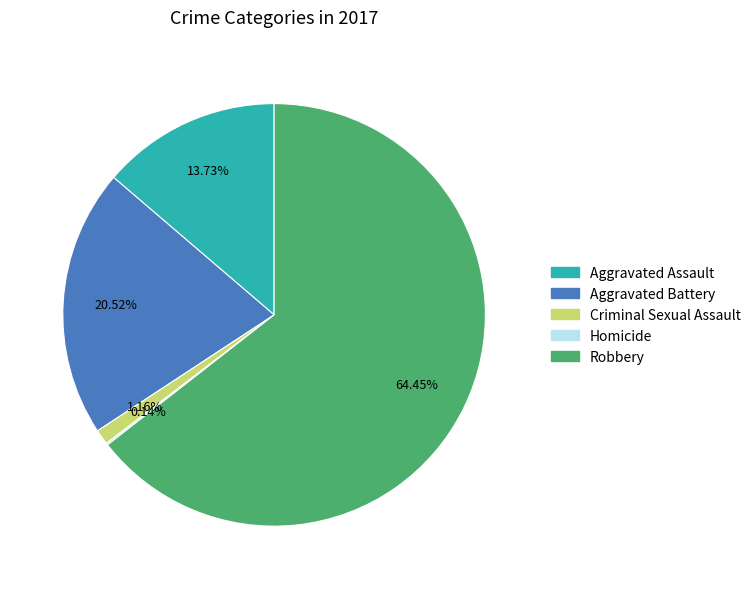

To the nearest percent, what is the combined percentage of Aggravated Battery and Aggravated Assault?

34%